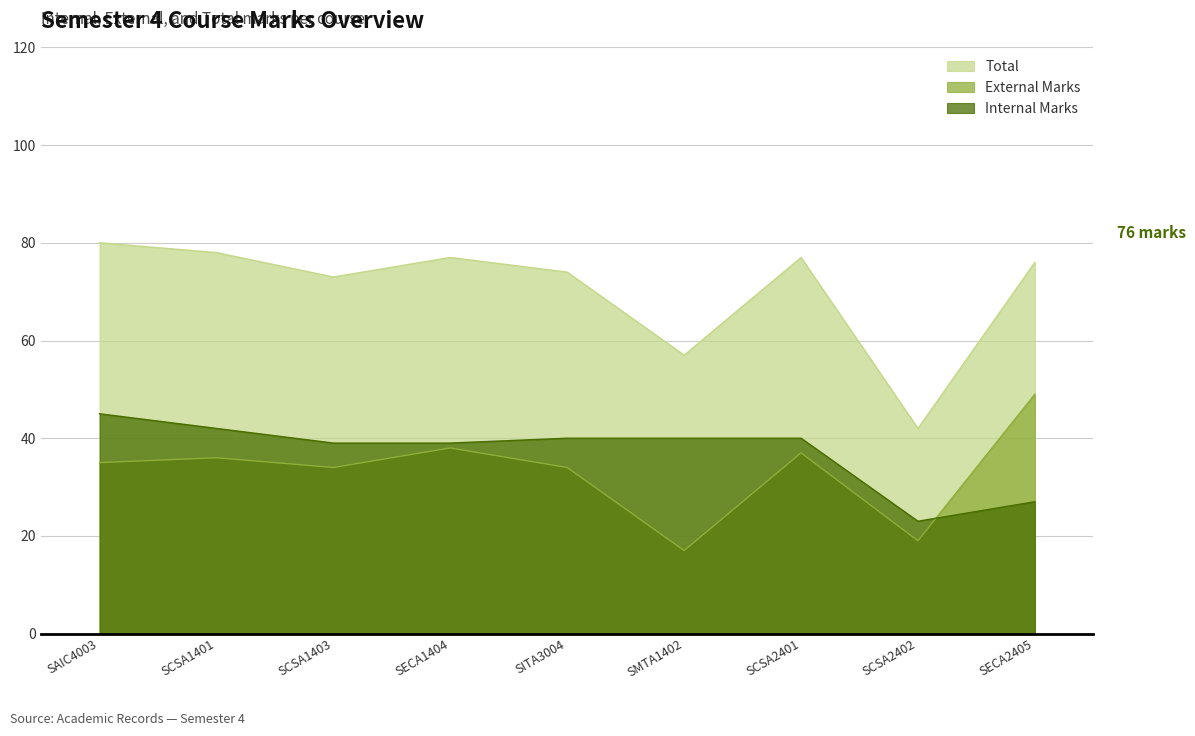

What is the sum of the Total values at SCSA1401 and SMTA1402?

135